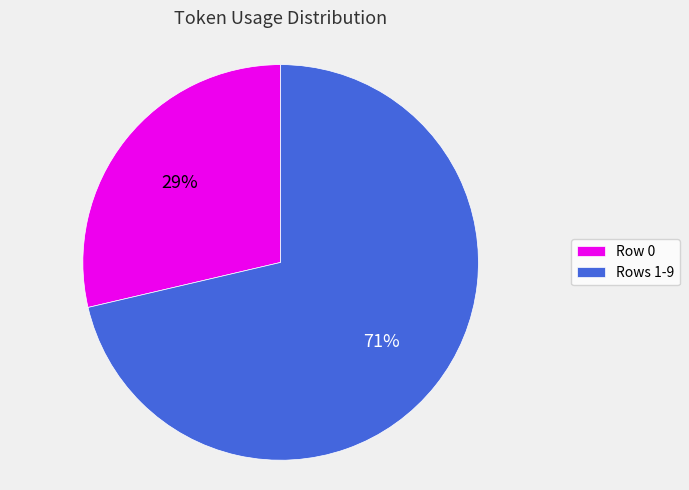

To the nearest percent, what is the average slice percentage?

50%